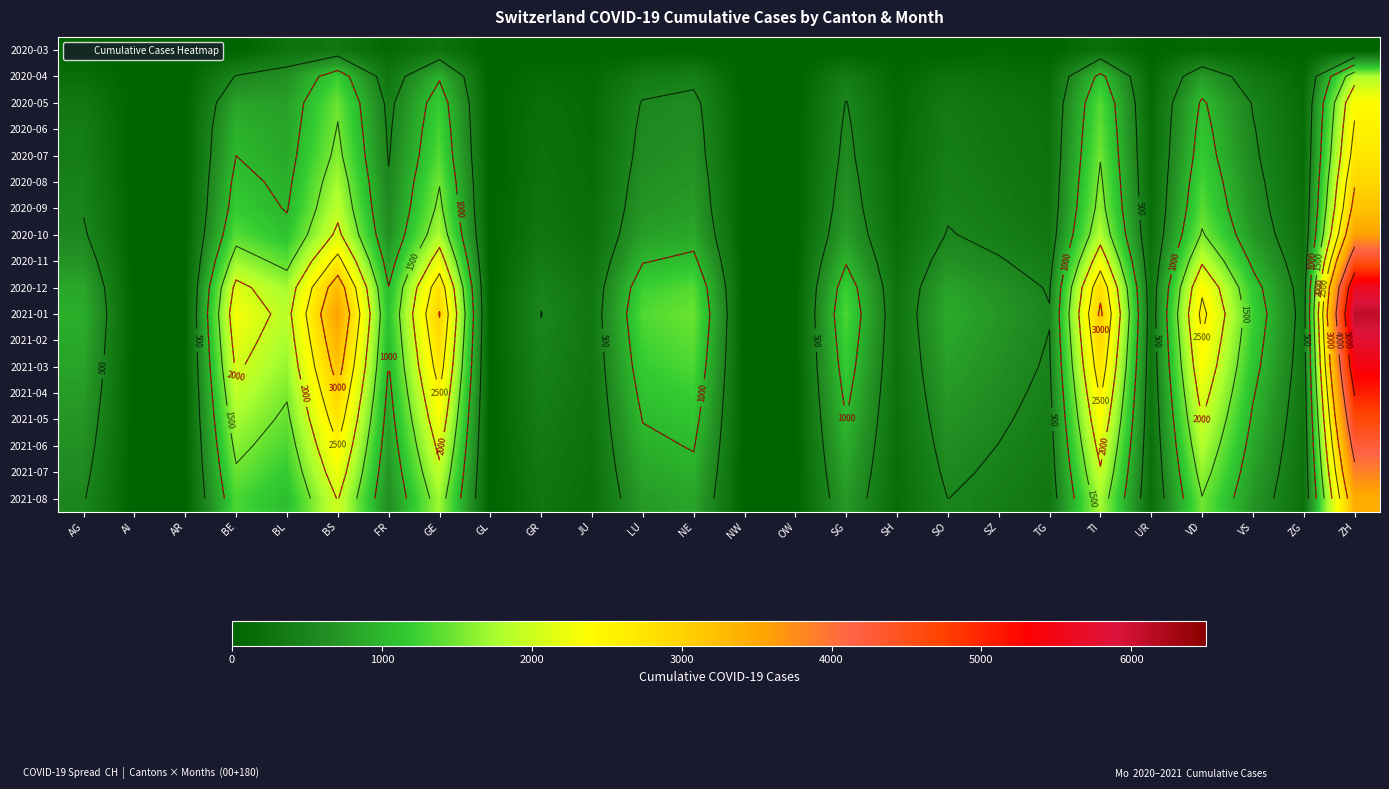

List the labels in order of 2021-06 value, smallest first.

AI, AR, GL, NW, OW, SH, UR, JU, ZG, GR, TG, SZ, SO, AG, FR, VS, SG, LU, NE, BL, BE, VD, GE, TI, BS, ZH